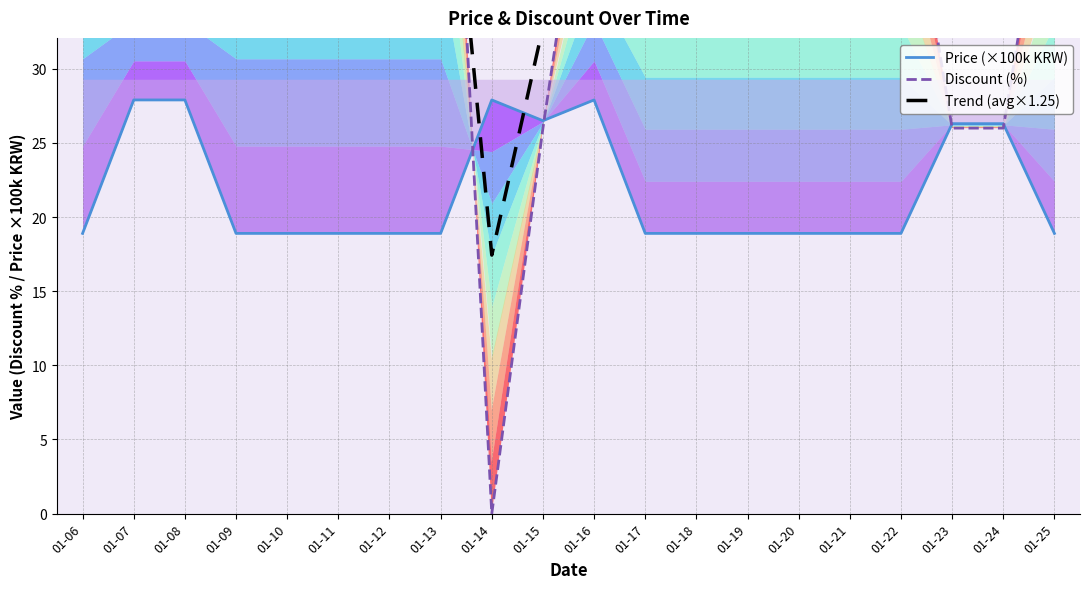

True or false: Trend (avg×1.25) has more than 1 points higher than both neighbors.

False